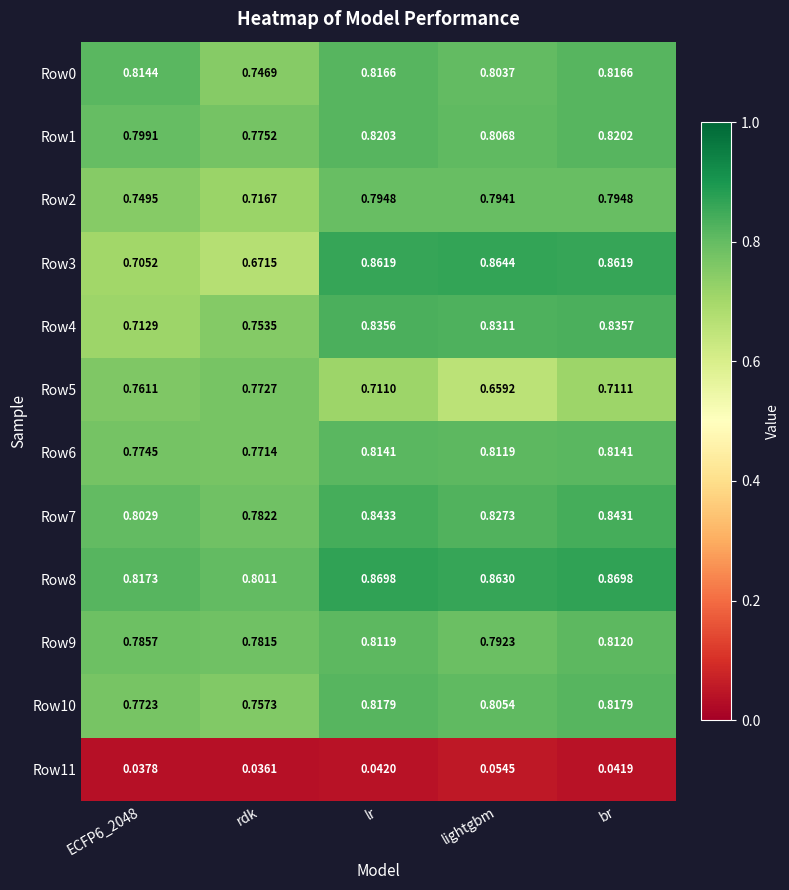

At which category is the sum across all series the highest?

lr